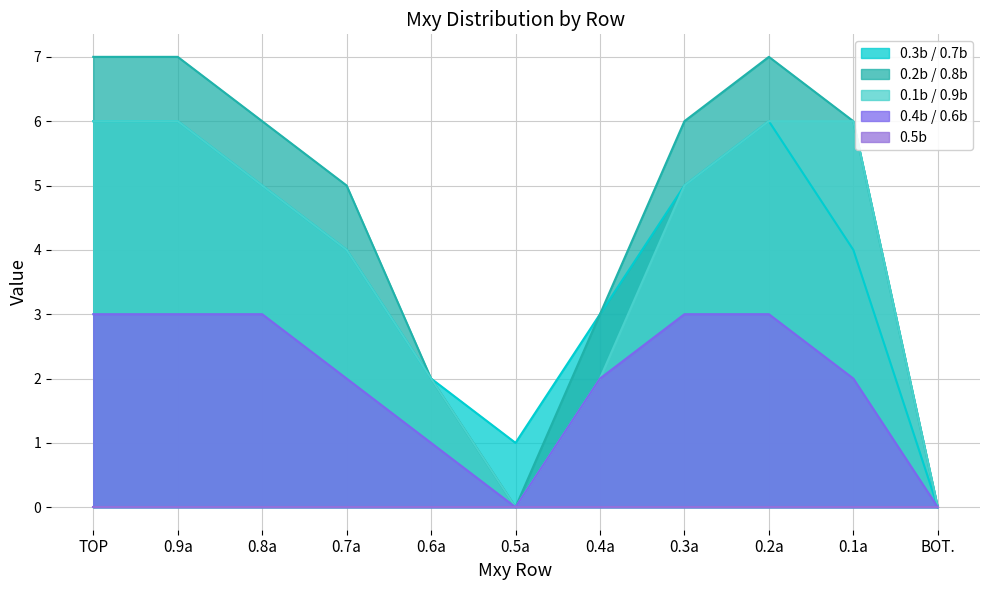

Reading right to left, list all the values displayed in this chart.

0.3b / 0.7b: BOT.=0	0.1a=4	0.2a=6	0.3a=5	0.4a=3	0.5a=1	0.6a=2	0.7a=4	0.8a=5	0.9a=6	TOP=6
0.2b / 0.8b: BOT.=0	0.1a=6	0.2a=7	0.3a=6	0.4a=3	0.5a=0	0.6a=2	0.7a=5	0.8a=6	0.9a=7	TOP=7
0.1b / 0.9b: BOT.=0	0.1a=6	0.2a=6	0.3a=5	0.4a=2	0.5a=0	0.6a=2	0.7a=4	0.8a=5	0.9a=6	TOP=6
0.4b / 0.6b: BOT.=0	0.1a=2	0.2a=3	0.3a=3	0.4a=2	0.5a=0	0.6a=1	0.7a=2	0.8a=3	0.9a=3	TOP=3